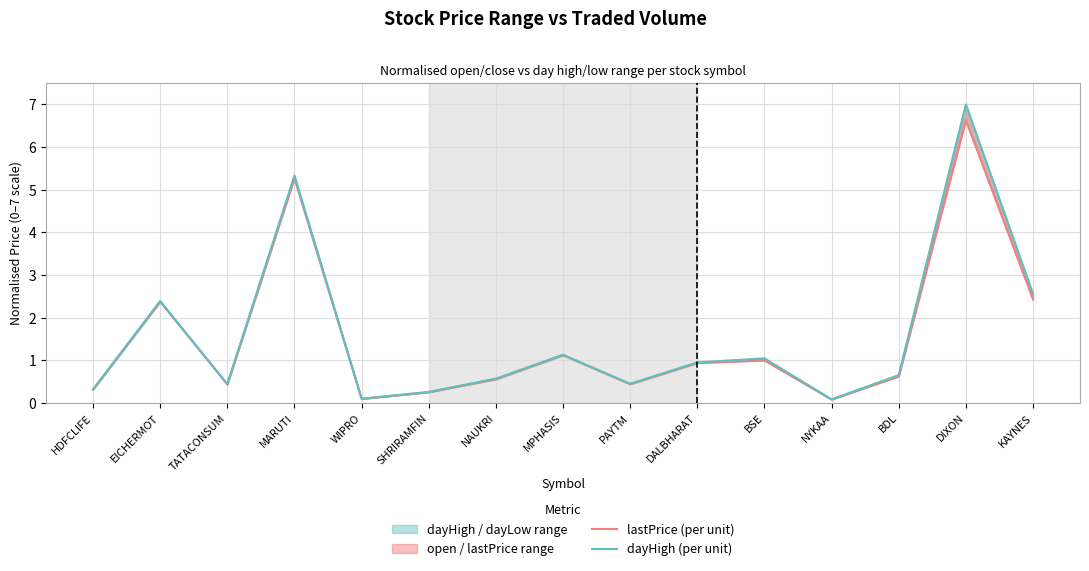

Is the value of dayHigh (per unit) at NYKAA greater than the value of lastPrice (per unit) at DIXON?

No